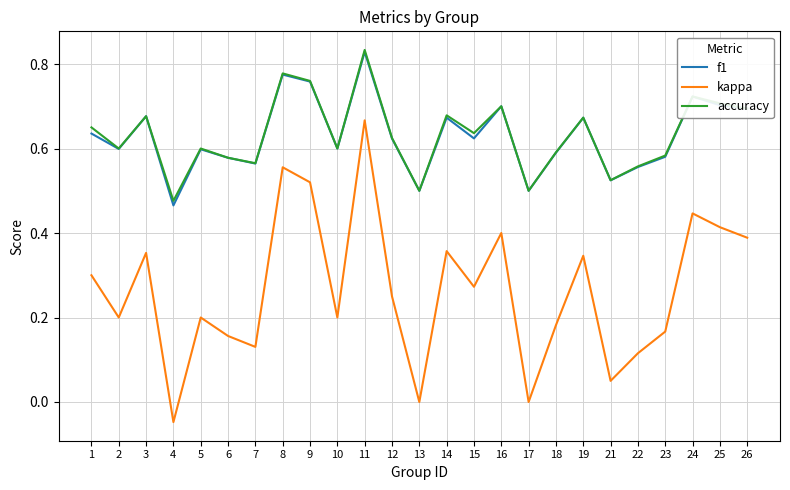

Which series has the widest spread of values?

kappa